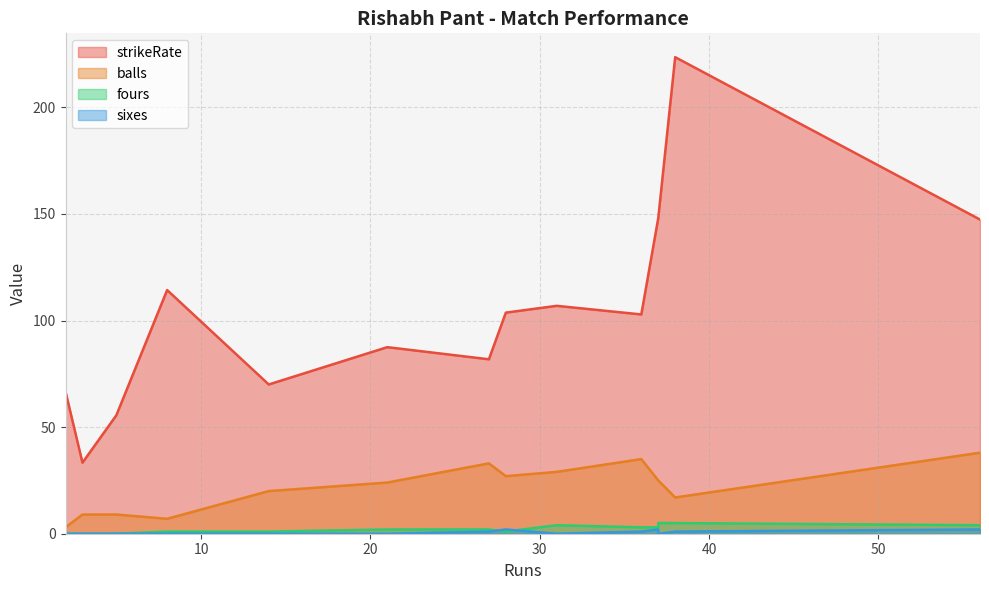

How many values in the fours series are below 2?

6